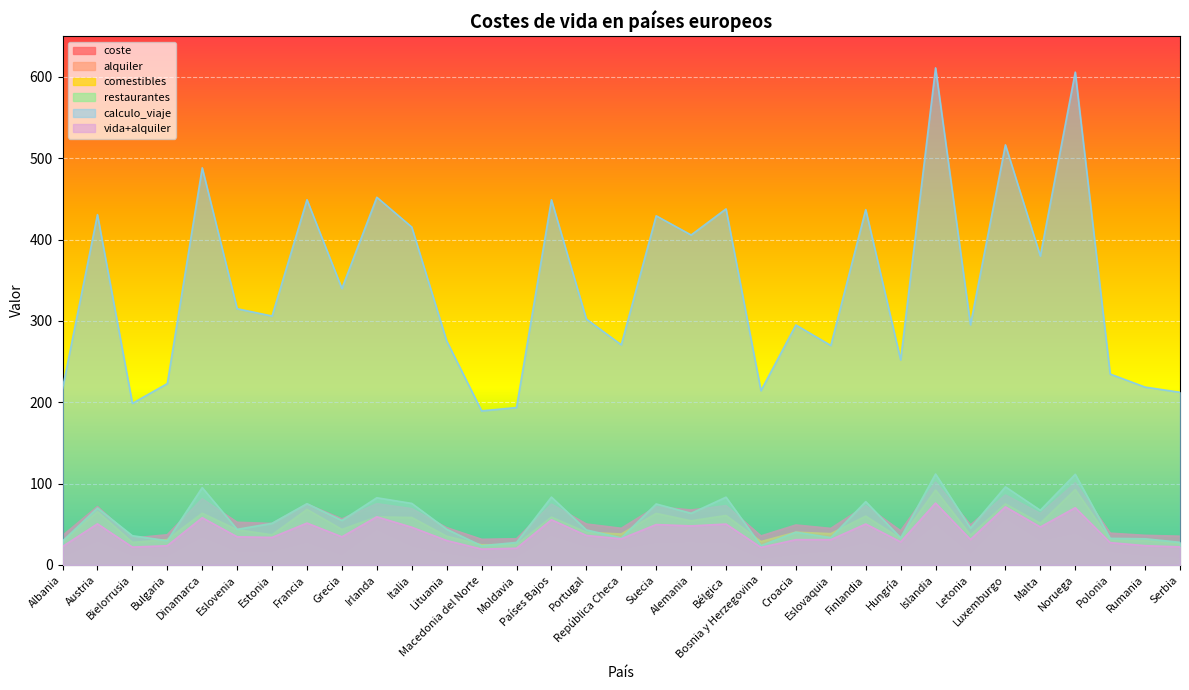

Where is the first local minimum for coste?

Bielorrusia